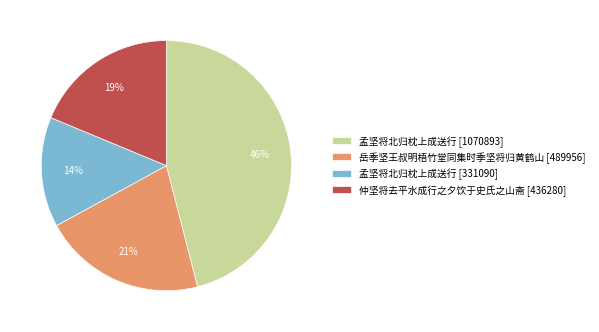

The 孟坚将北归枕上成送行 [1070893] slice represents 46% of the pie. True or false?

True